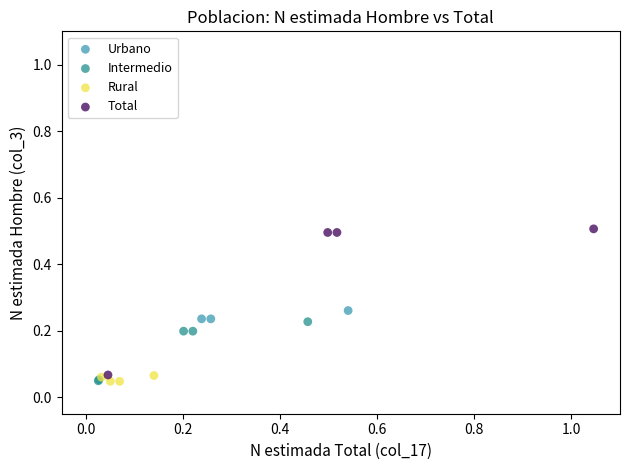

Which series reaches the maximum Y coordinate?

Total